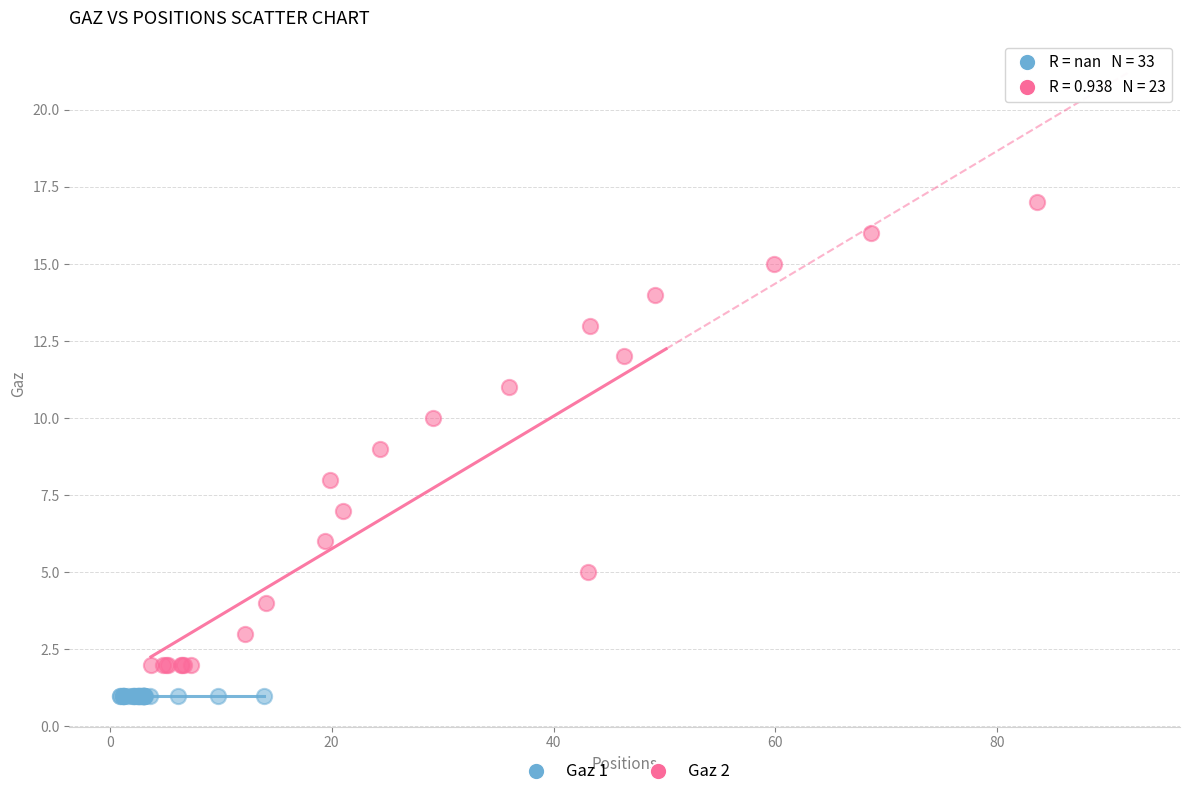

Which series contains the lowest Y value?

Gaz 1